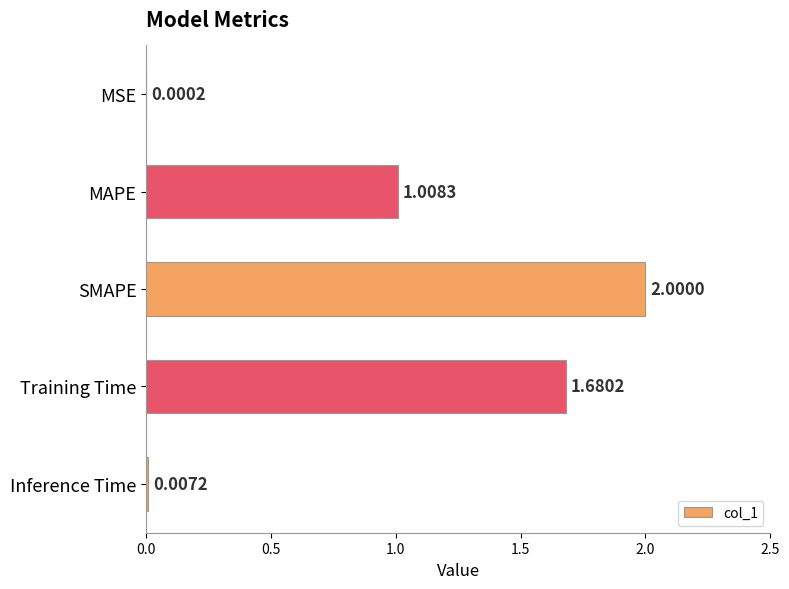

What is the change in value from SMAPE to Inference Time?

-2.0